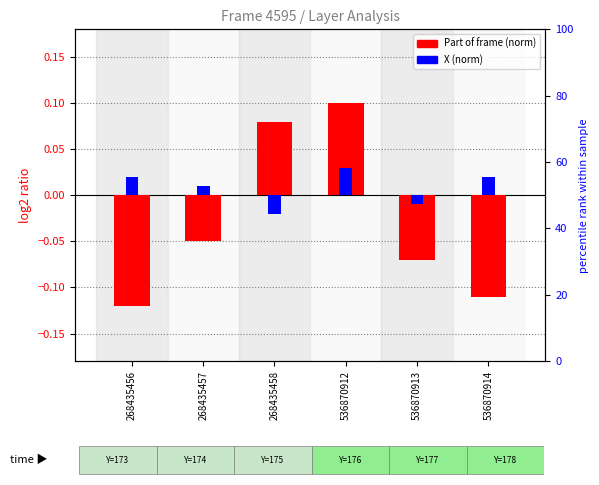

Count the X (norm) values in the range 0 to 1.

4